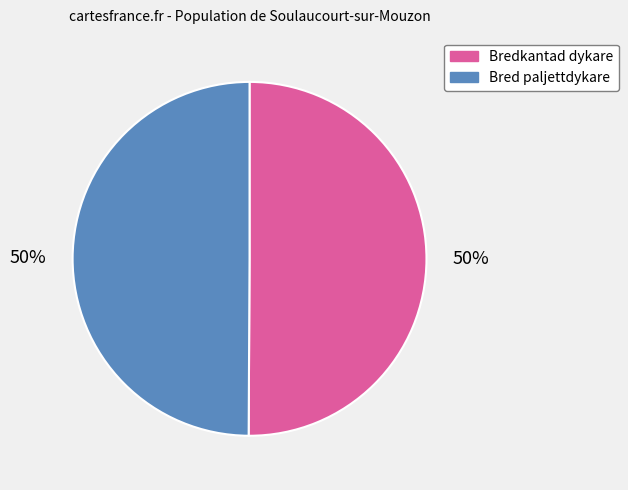

Approximately how many times larger is the value at Bredkantad dykare compared to Bred paljettdykare?

1.0